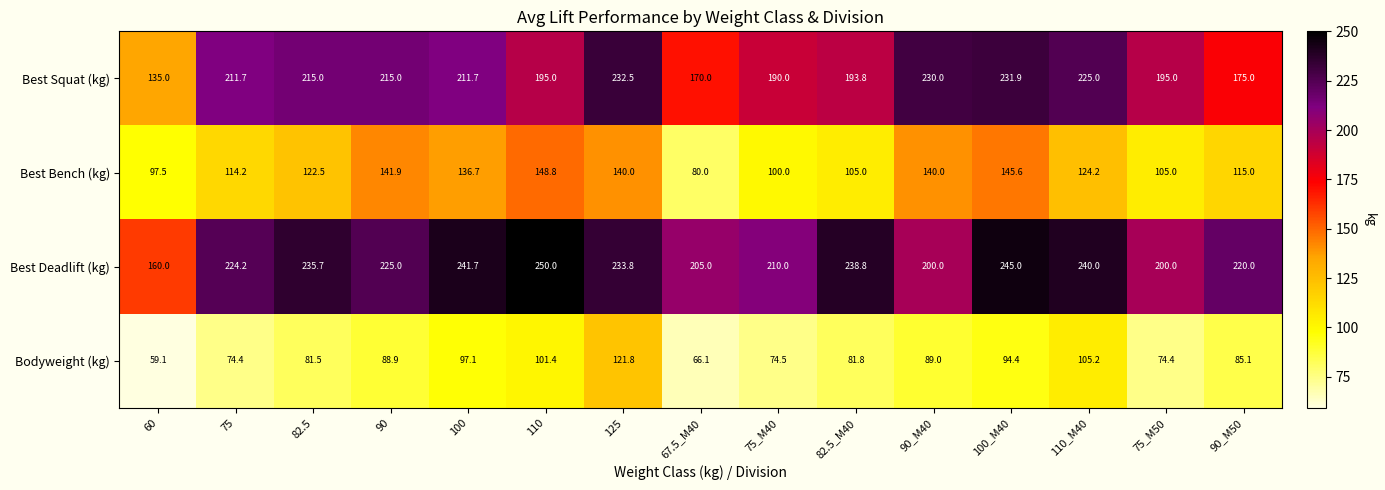

At how many categories does at least one series exceed 139?

15